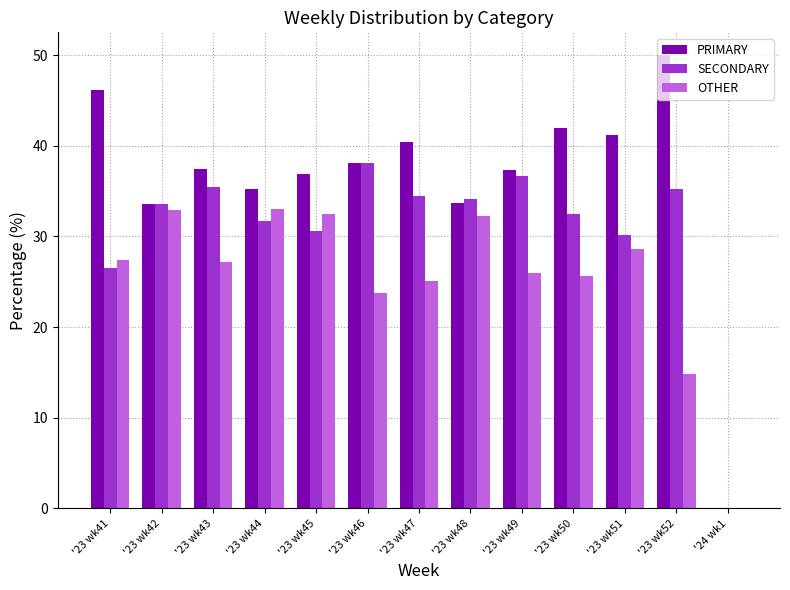

Does the chart contain stacked bars?

No